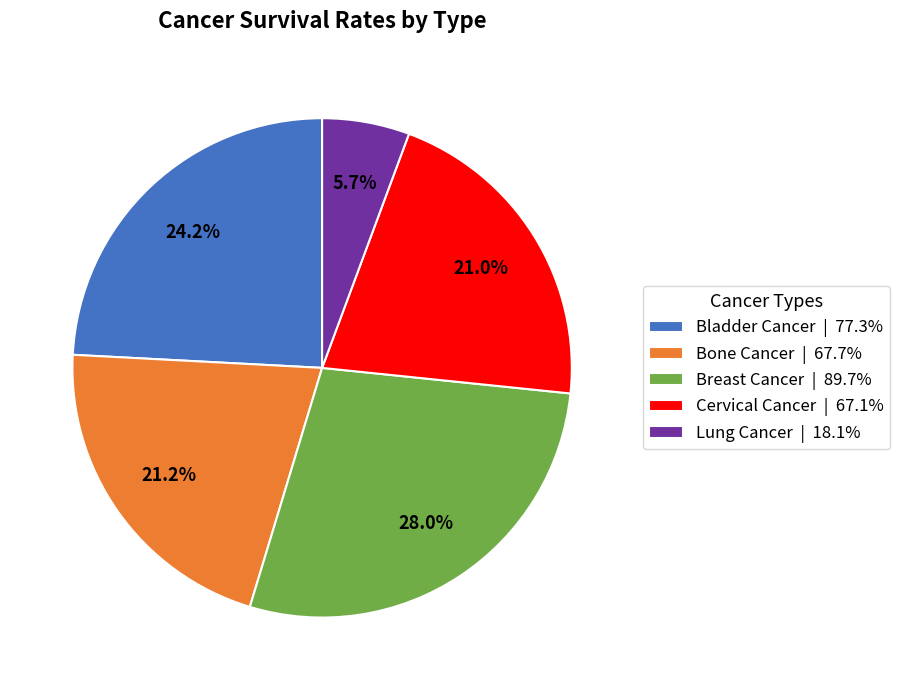

Is there a majority slice in this chart?

No